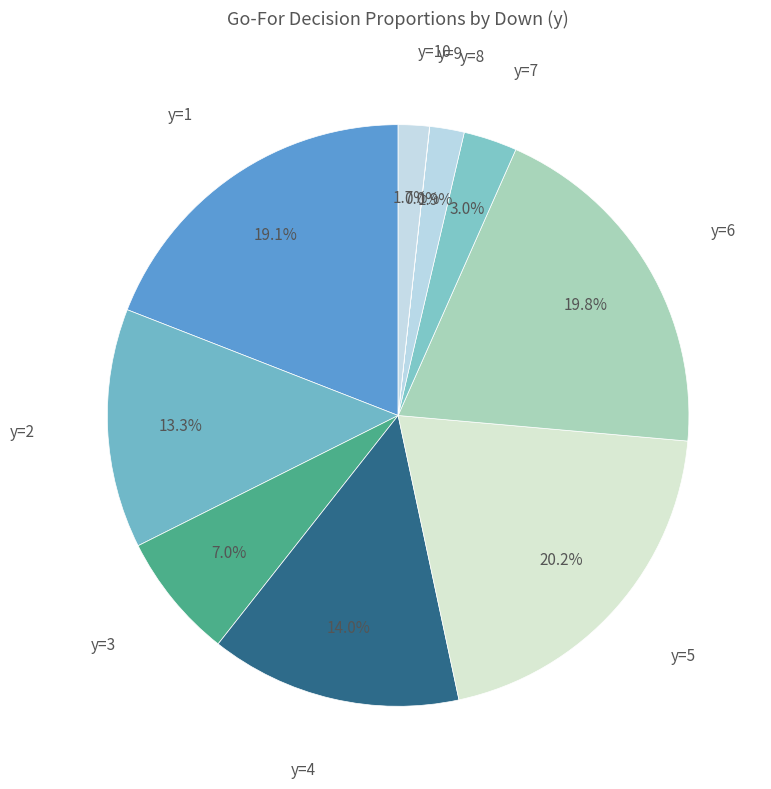

What is the smallest slice in the pie chart?

y=9